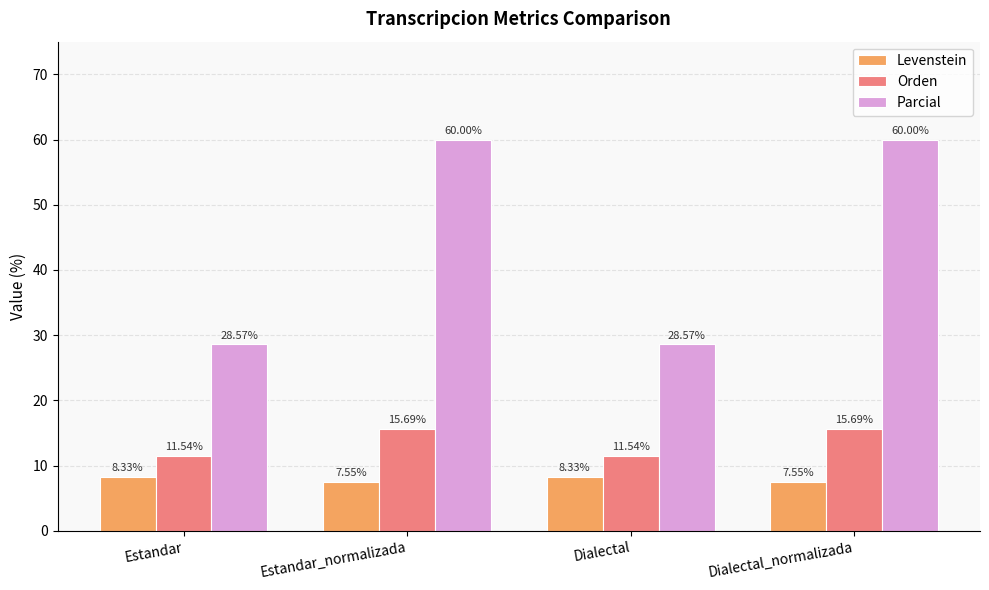

What is the sum of the Orden values at Dialectal_normalizada and Estandar_normalizada?

31.4